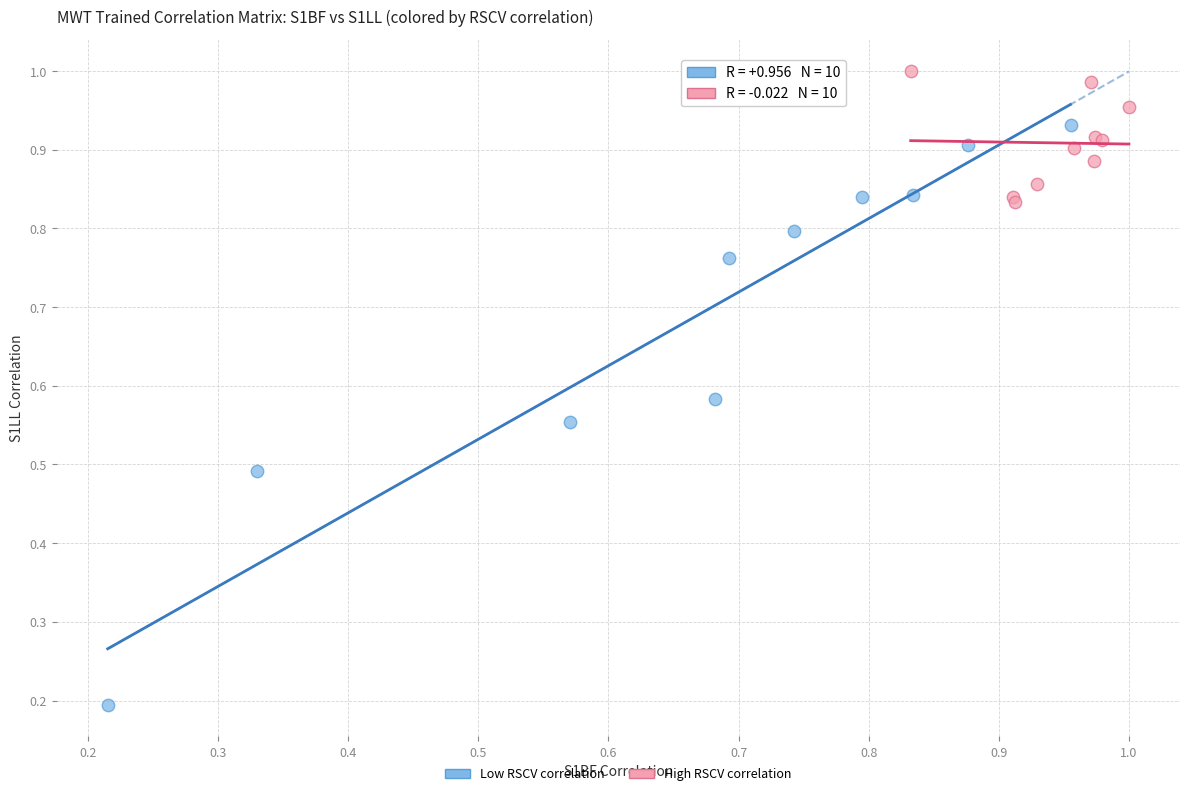

Which series reaches the maximum Y coordinate?

High RSCV correlation